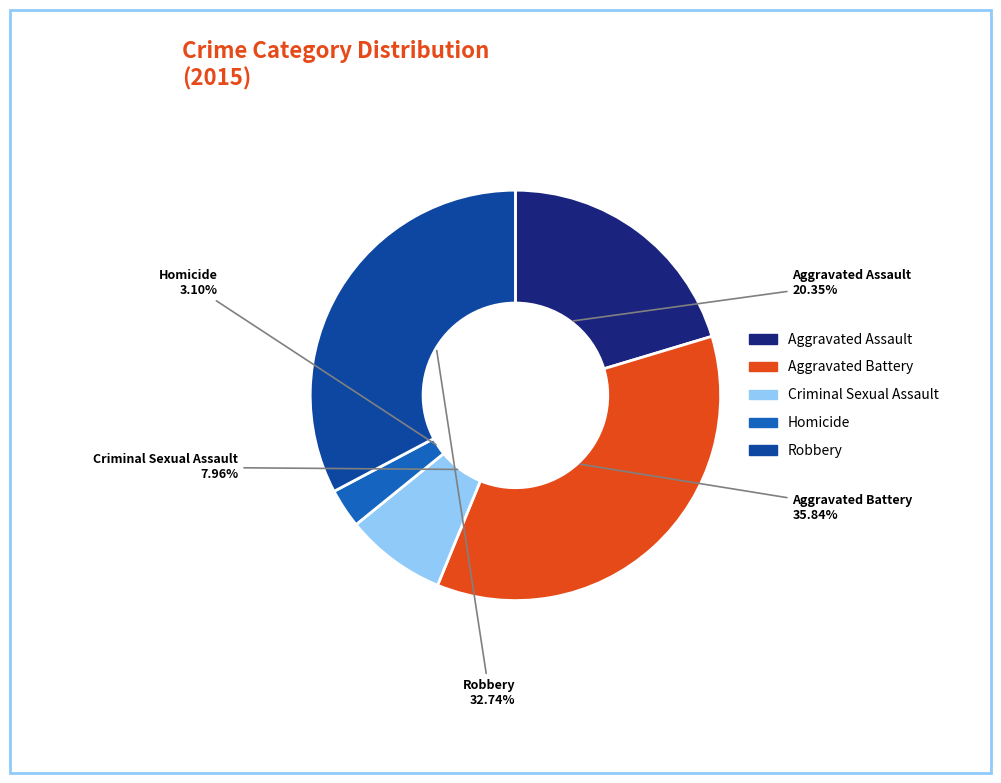

Count the number of slices in the pie.

5